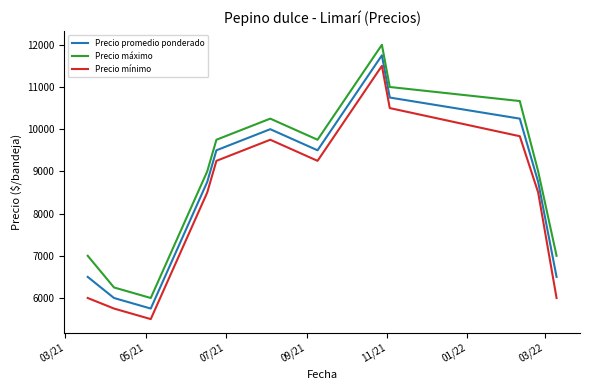

What is the greatest value displayed?

12000.0